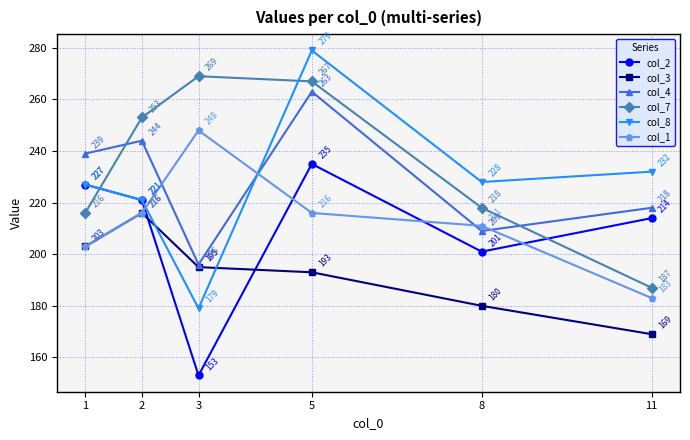

The value of col_8 at 2 is 346. True or false?

False